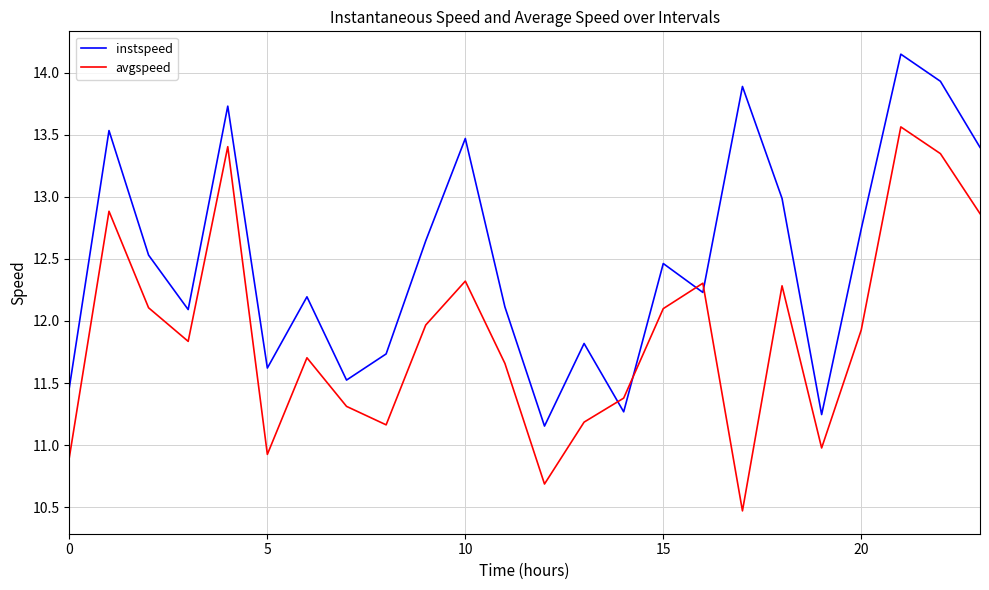

Does the chart display data point markers on the line(s)?

No